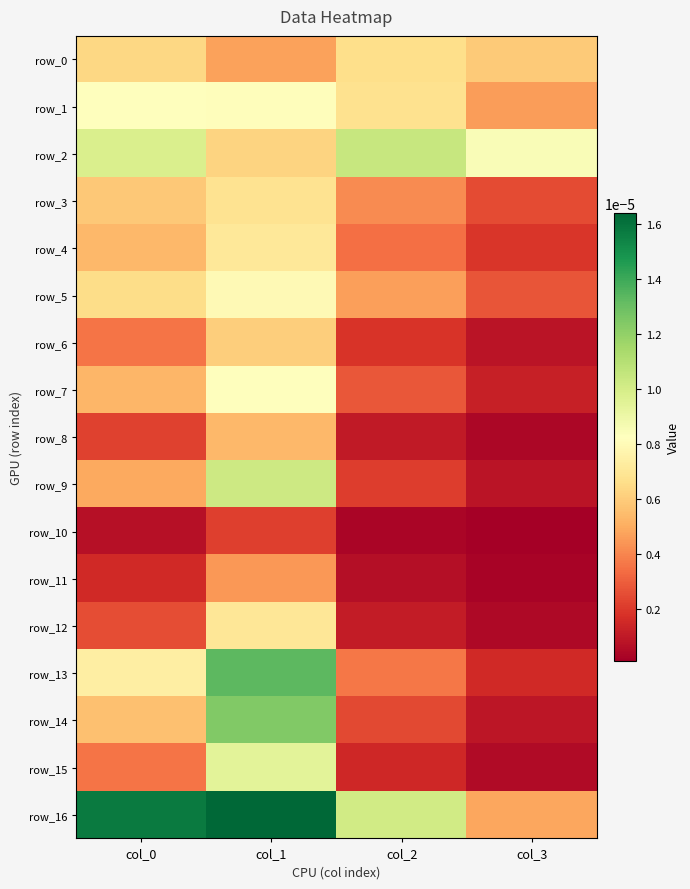

Is the value of row_0 at col_3 greater than the value of row_14 at col_1?

No